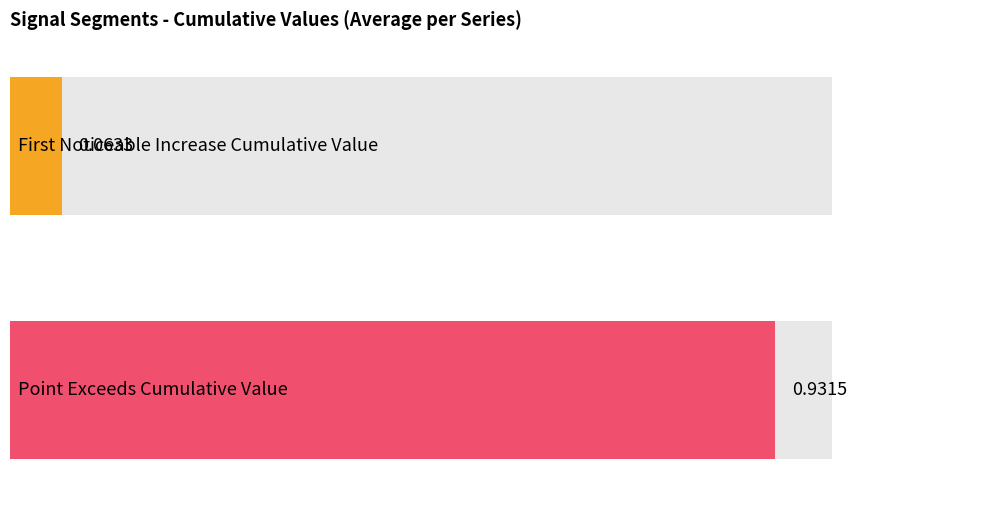

Read the Point_Exceeds_Cumulative_Value value at segment 2.

0.9